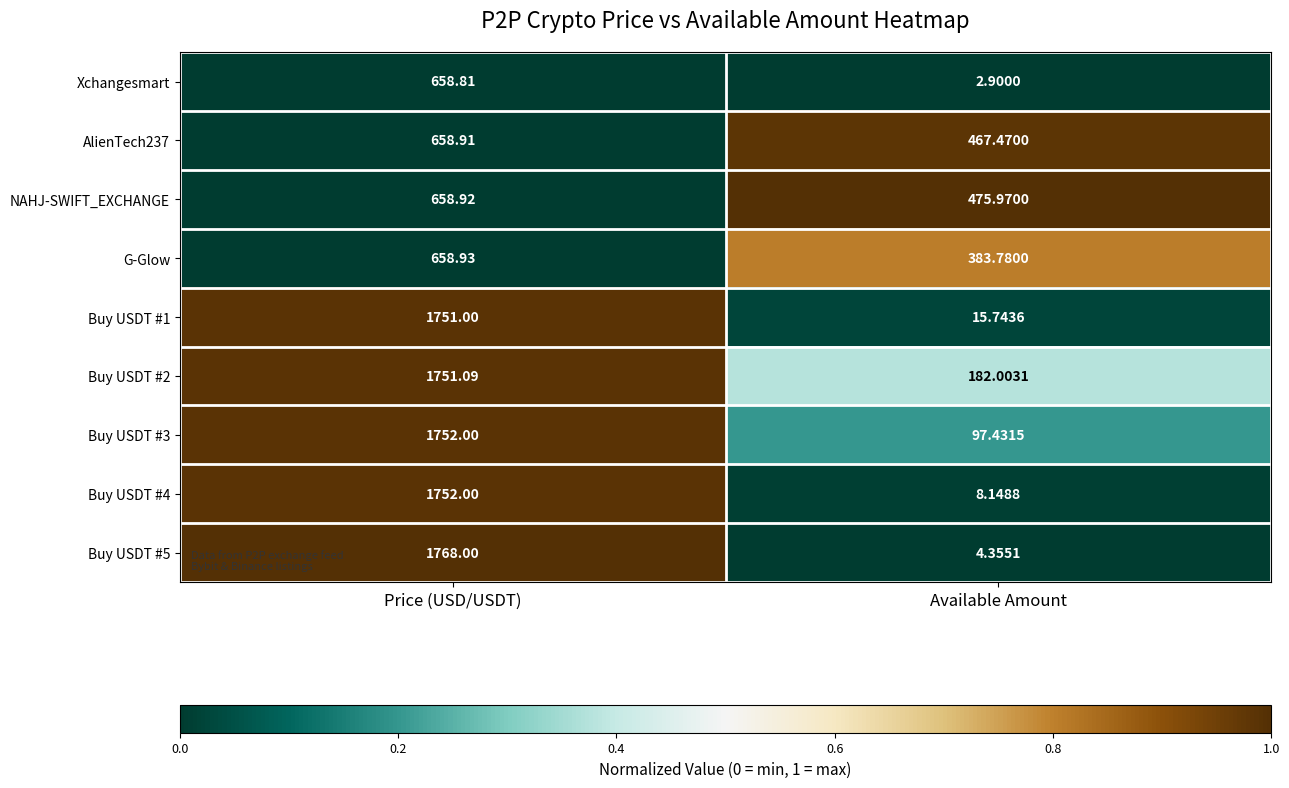

Is the value of Xchangesmart at Available Amount greater than the value of Buy USDT #1 at Price (USD/USDT)?

No